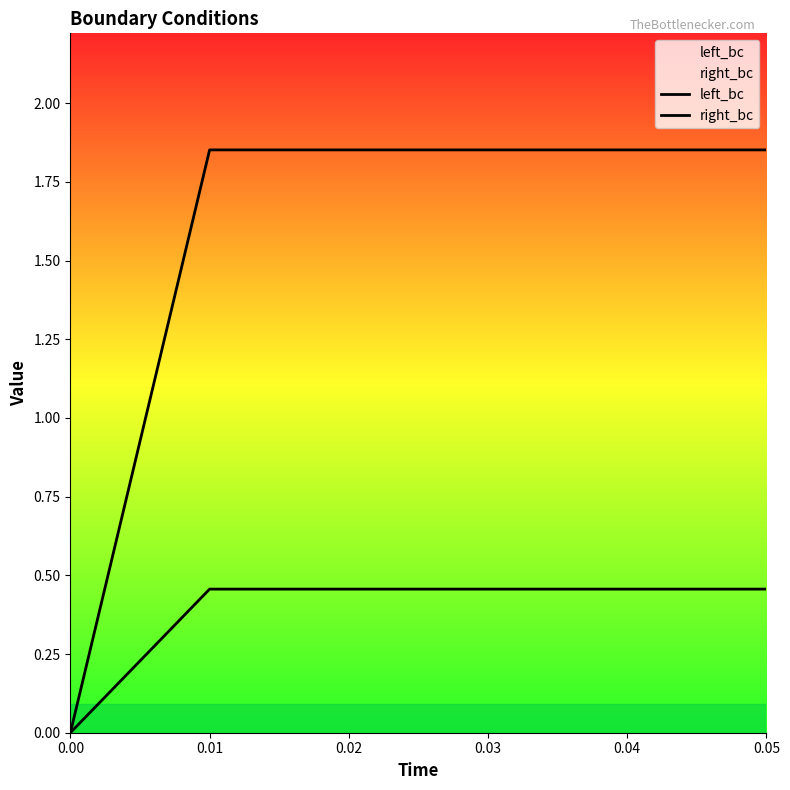

Between 0.03 and 0.05, which series saw the biggest shift?

left_bc